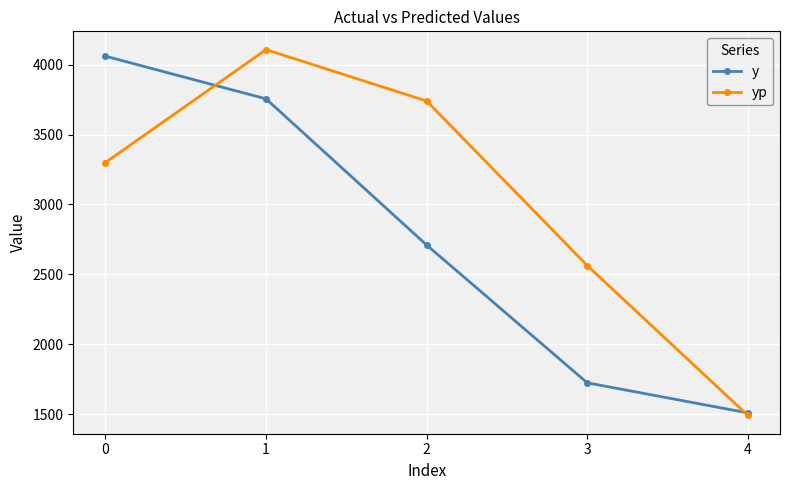

How many values in the y series are below 2710?

2